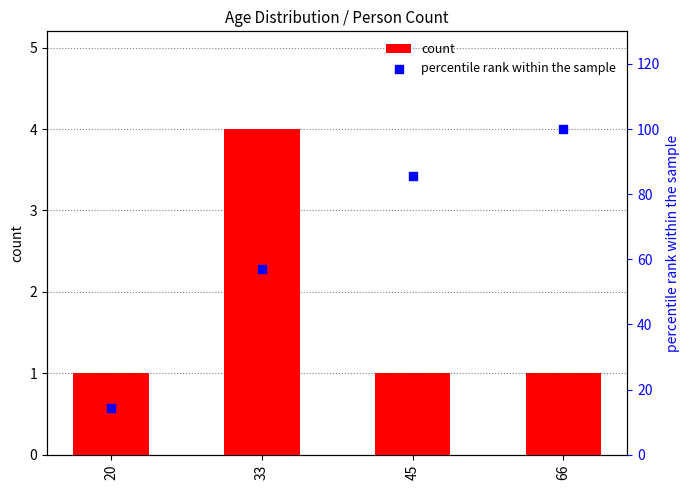

Which series has the widest spread of Y values?

percentile rank within the sample